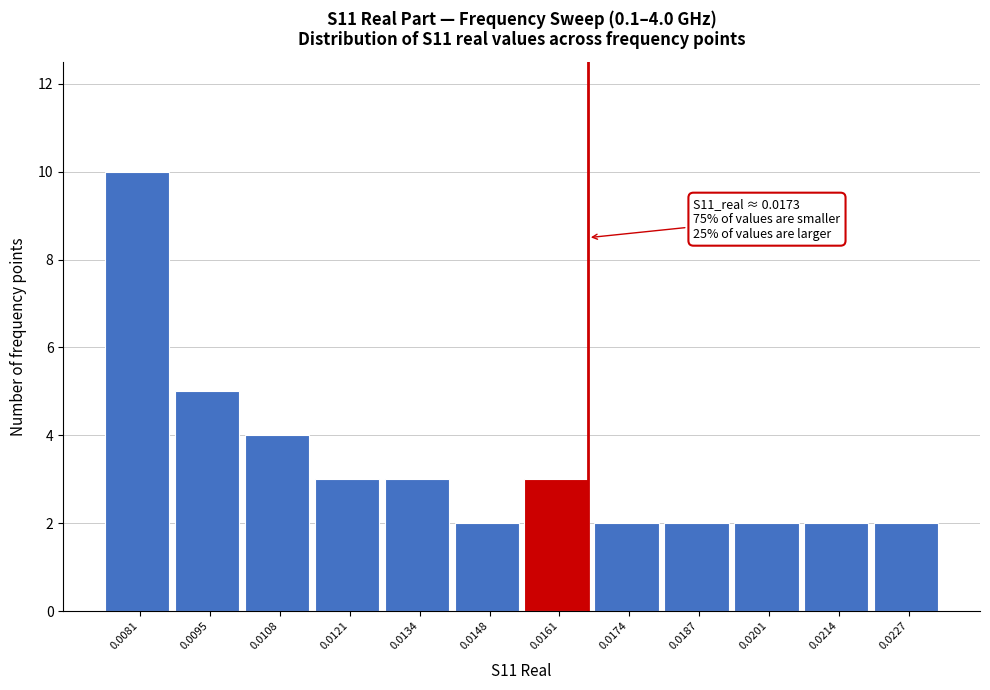

Reading right to left, extract all data points from this chart.

0.0227=2	0.0214=2	0.0201=2	0.0187=2	0.0174=2	0.0161=3	0.0148=2	0.0134=3	0.0121=3	0.0108=4	0.0095=5	0.0081=10